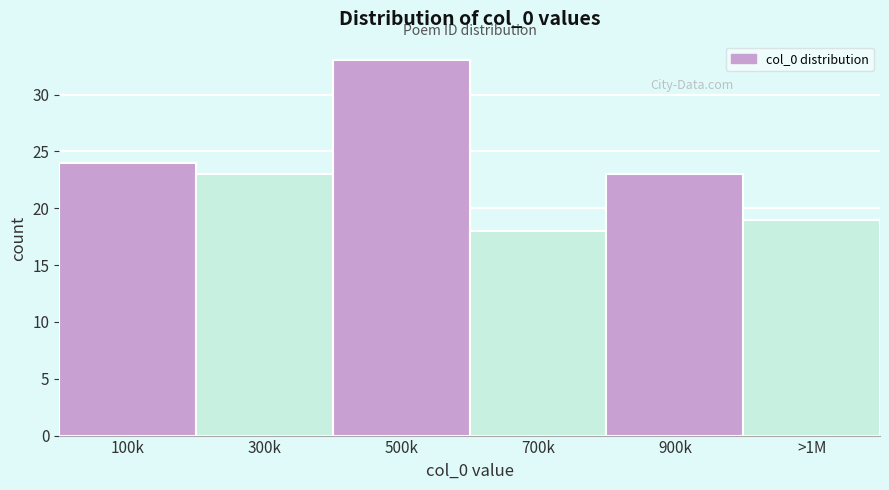

Reading right to left, what are all the values shown in this chart?

>1M=19	900k=23	700k=18	500k=33	300k=23	100k=24